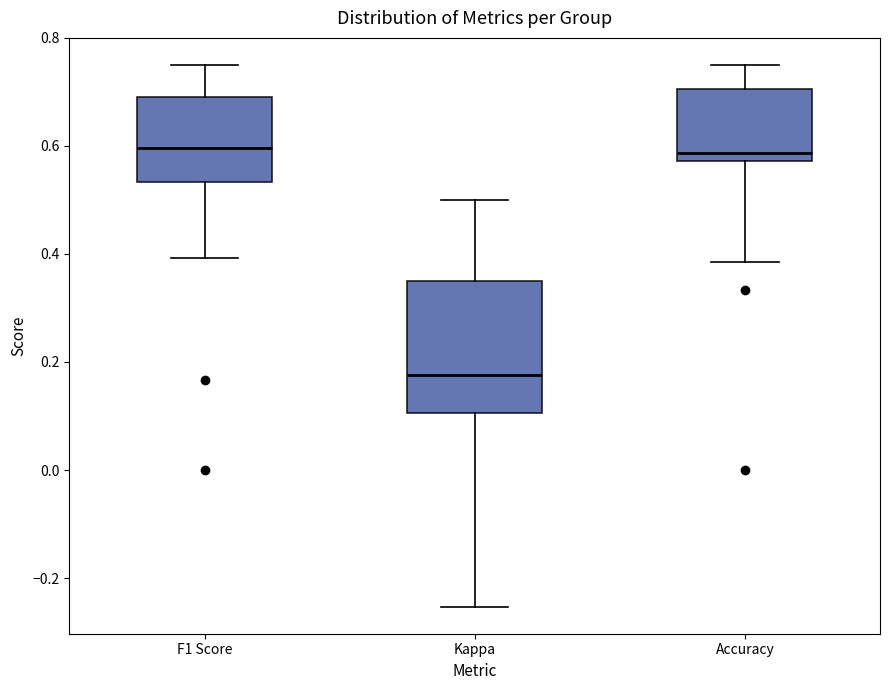

Reading left to right, transcribe this box plot: for each box, give where its median line is, the range the box spans, and where its two whiskers end, as read against the y-axis. The values are not printed on the chart, so give them approximately, as read against the axis.

F1 Score: median 0.60, box 0.54 to 0.70, whiskers 0.40 to 0.76
Kappa: median 0.18, box 0.10 to 0.36, whiskers -0.26 to 0.50
Accuracy: median 0.58 (just above the box's lower edge), box 0.58 to 0.70, whiskers 0.38 to 0.76